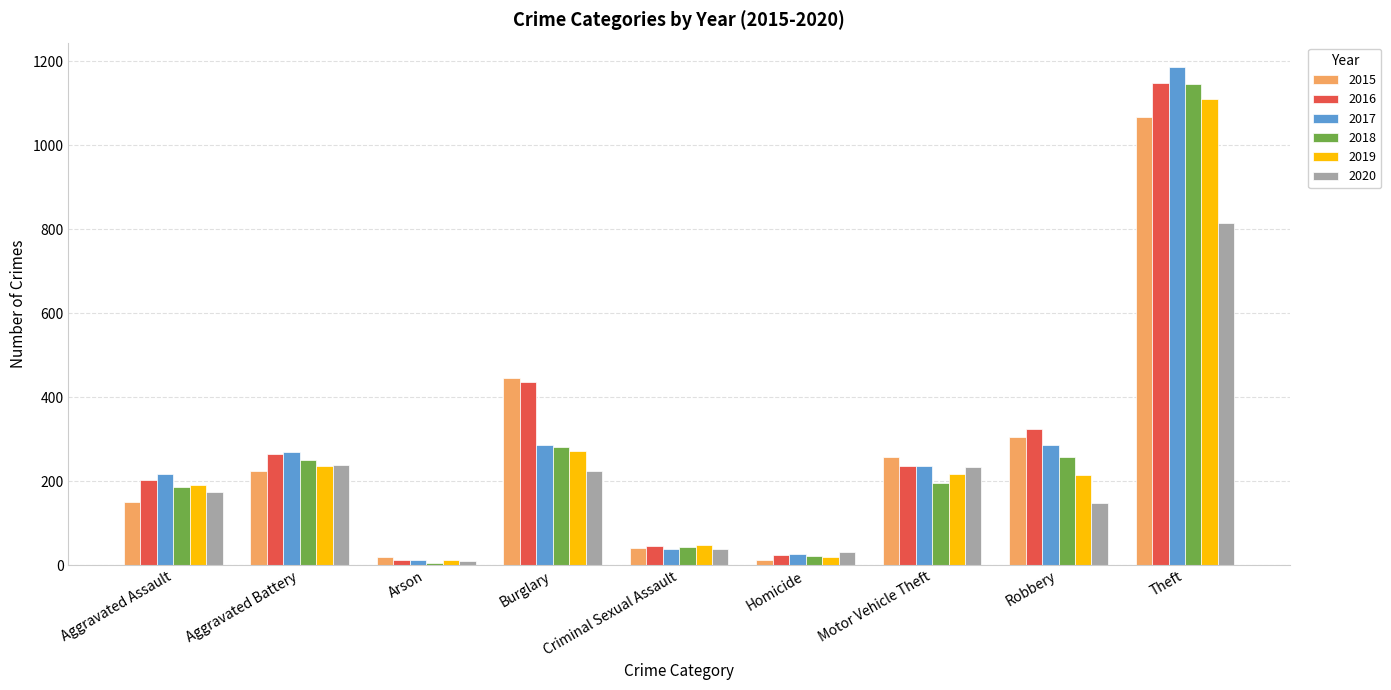

What is the total value across all series at Burglary?

1947